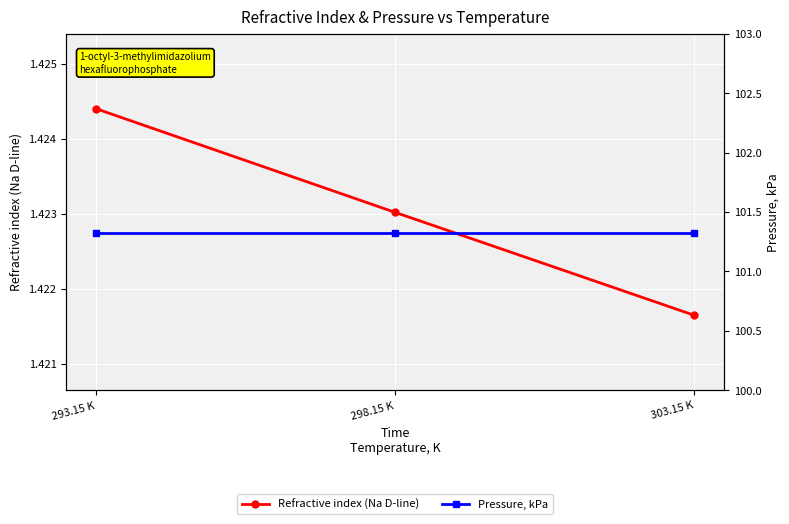

At which label is Pressure, kPa closest to 101?

293.15 K